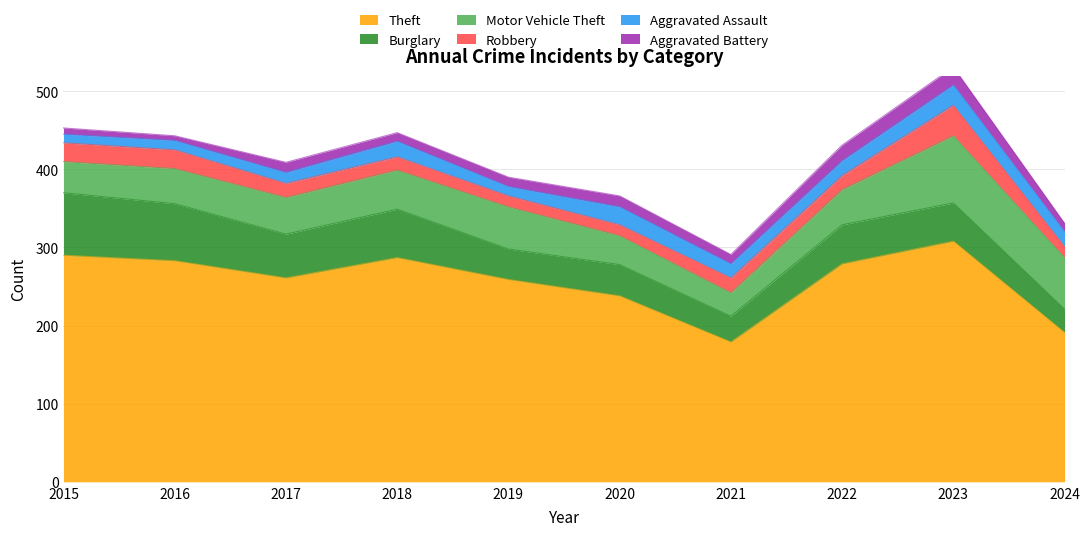

What is the average value of the Aggravated Battery series?

13